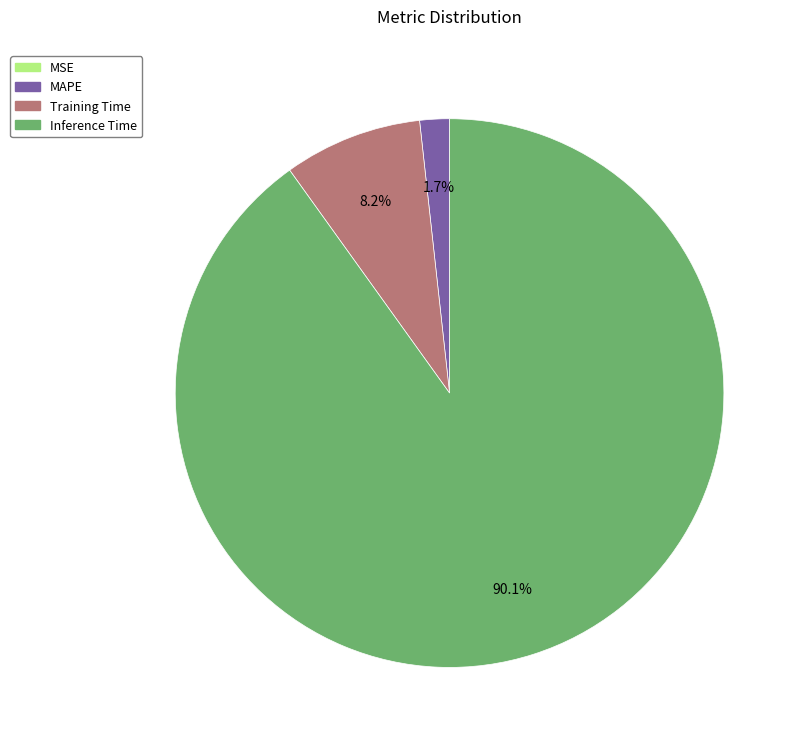

Does MAPE represent more than half of the total?

No